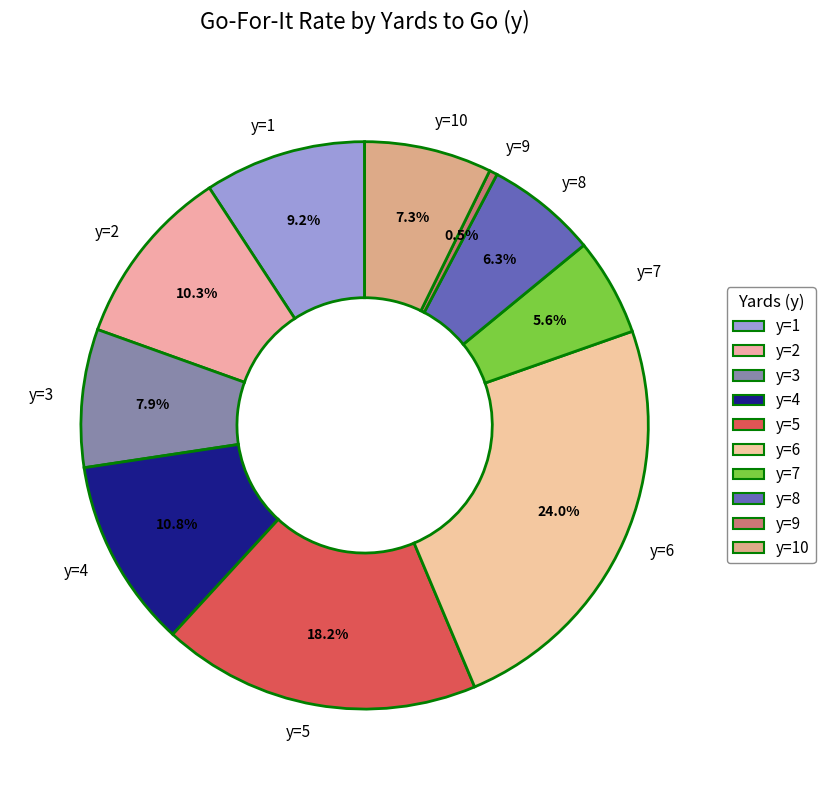

Which slice is the largest?

y=6